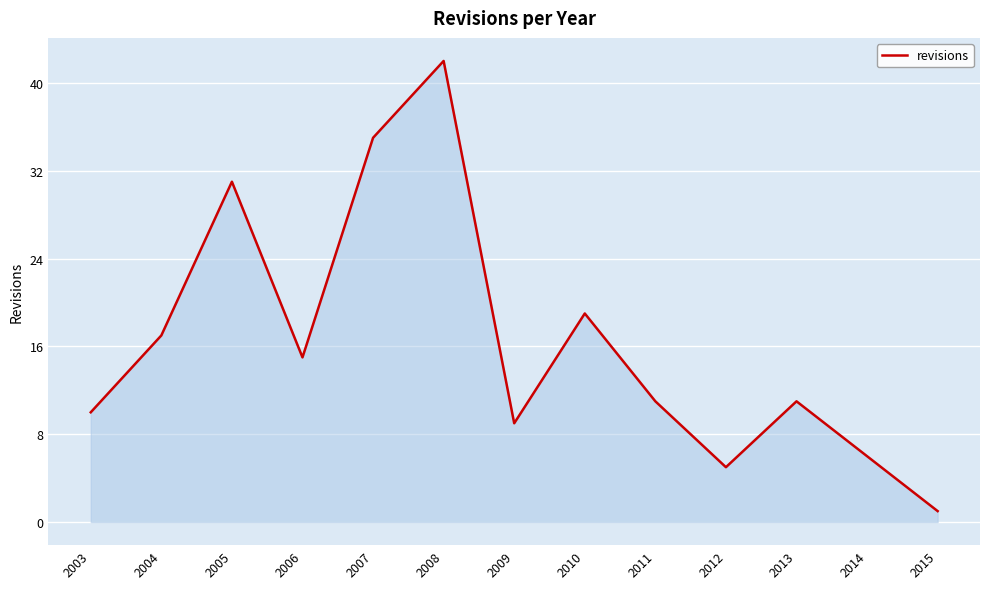

Where does the data first go above 11?

2004